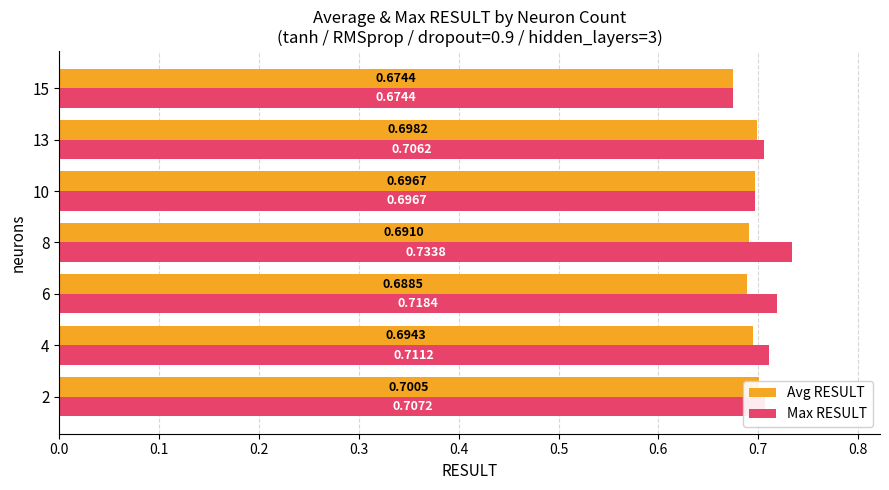

Are the bars grouped side by side (vs. stacked)?

Yes